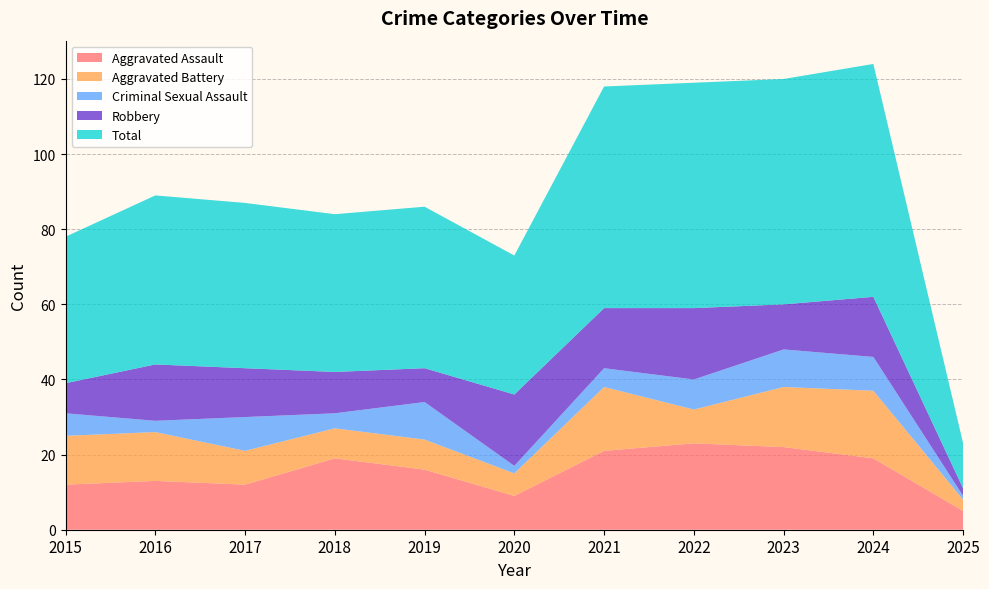

Reading left to right, what are all the values shown in this chart?

Aggravated Assault: 12	13	12	19	16	9	21	23	22	19	5
Aggravated Battery: 13	13	9	8	8	6	17	9	16	18	3
Criminal Sexual Assault: 6	3	9	4	10	2	5	8	10	9	1
Robbery: 8	15	13	11	9	19	16	19	12	16	2
Total: 39	45	44	42	43	37	59	60	60	62	12